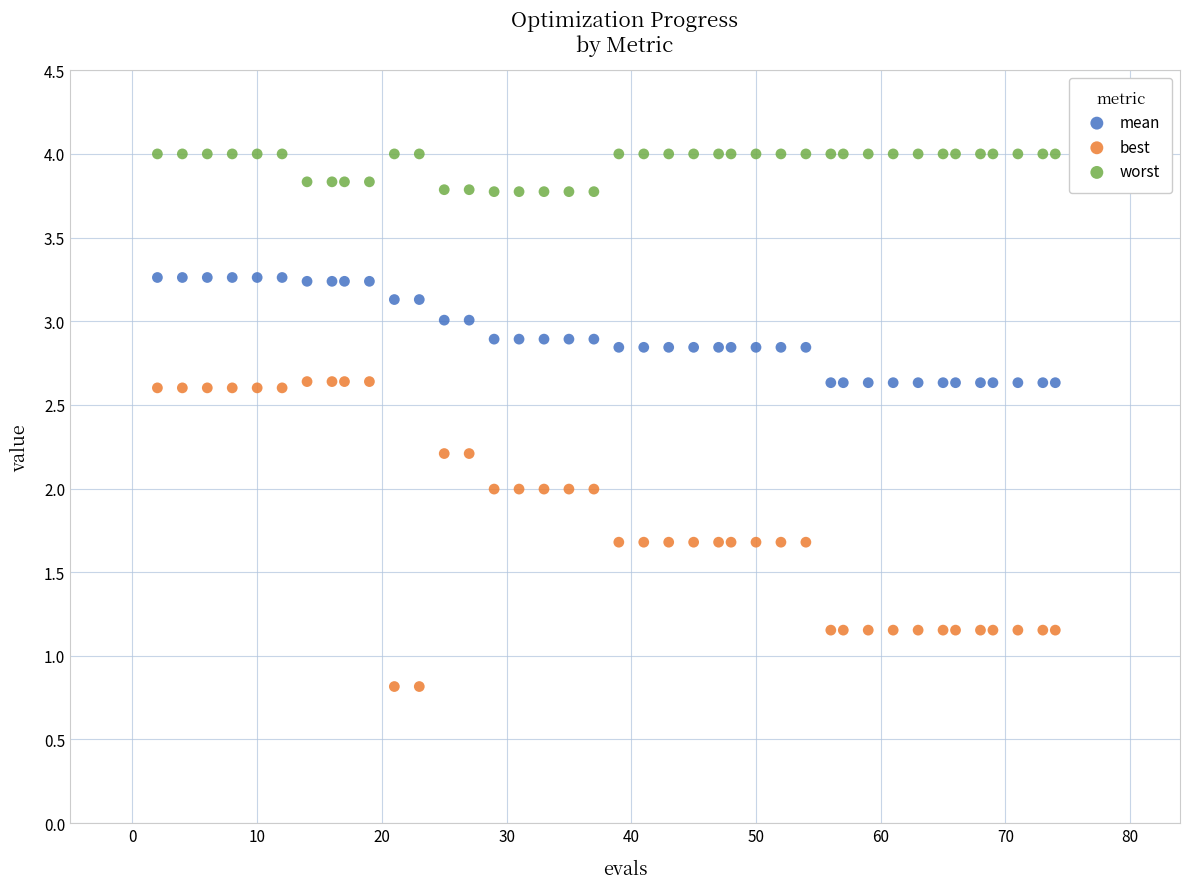

Across all data points, what is the range of Y values (max minus min)?

3.2